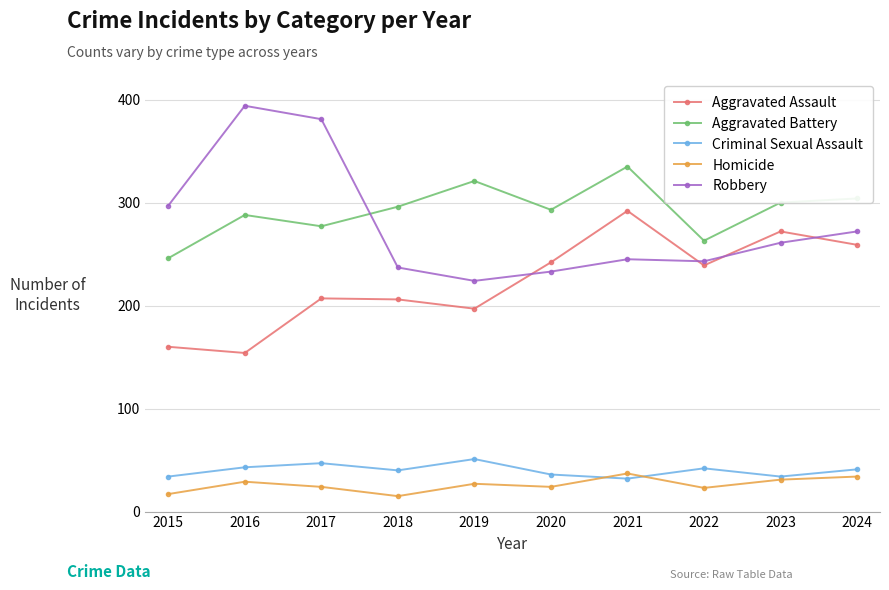

Is the value of Aggravated Battery at 2019 greater than the value of Criminal Sexual Assault at 2024?

Yes